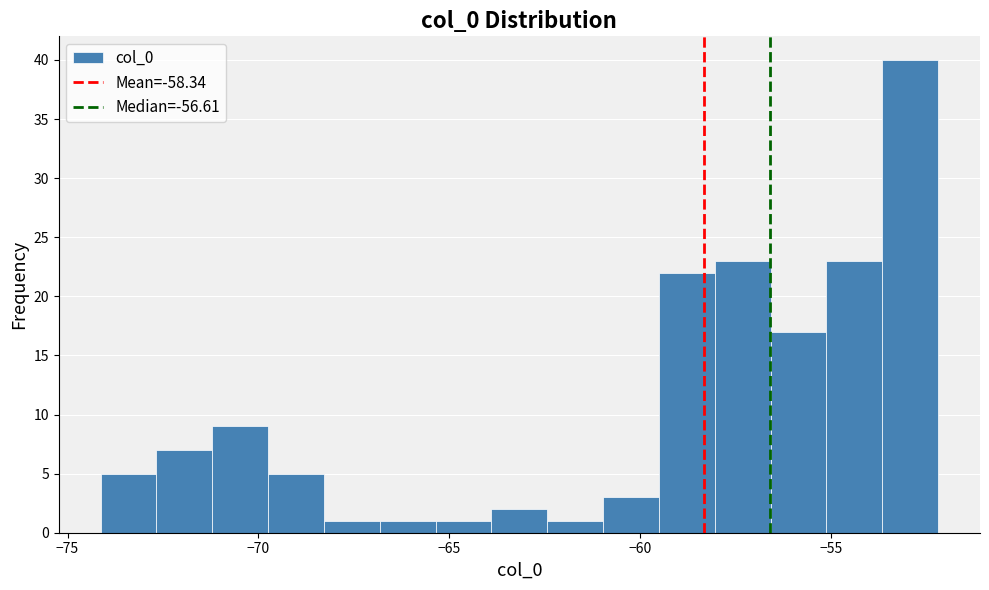

Around what value on the x-axis is the tallest bar? Give the approximate position of its centre, as read against the axis.

-53.0